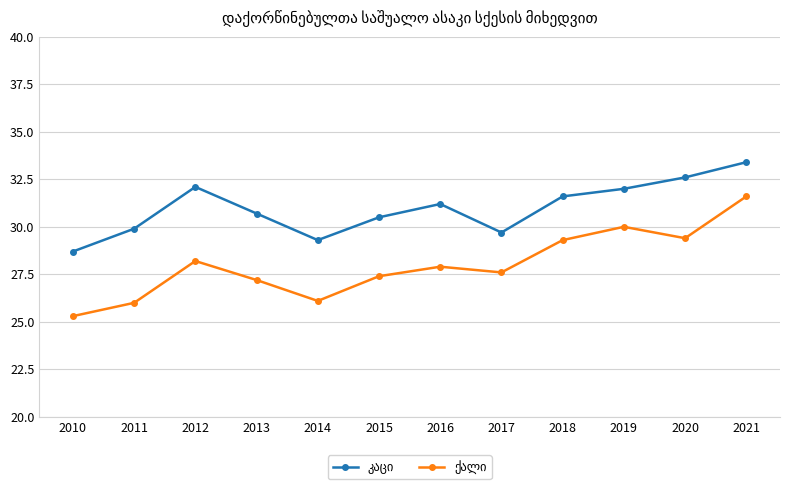

Count the number of data series in this chart.

2